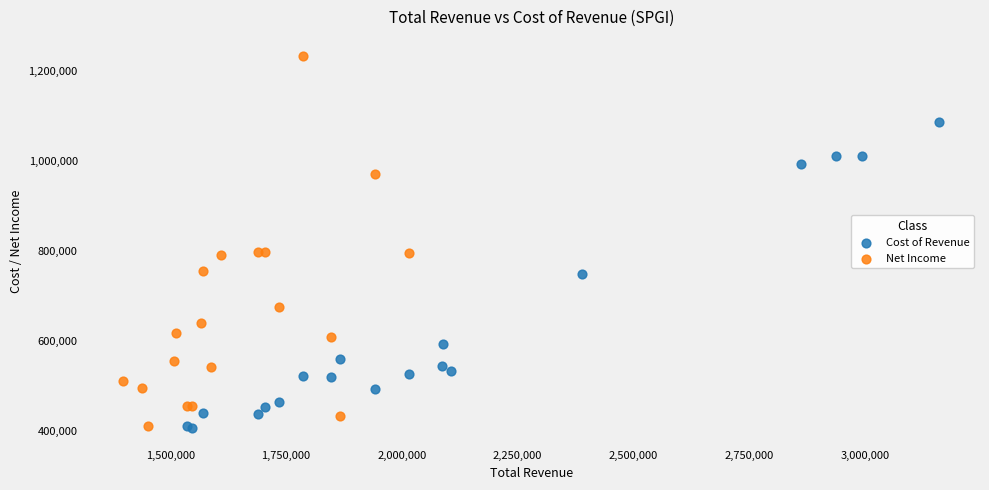

Which series contains the highest Y value?

Net Income